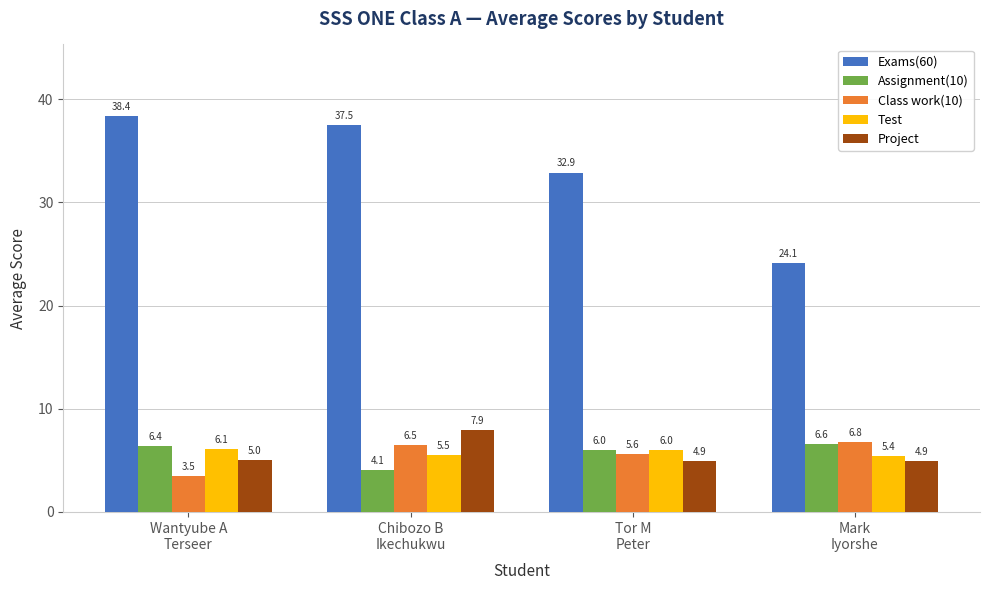

How many bars are there in each group?

5